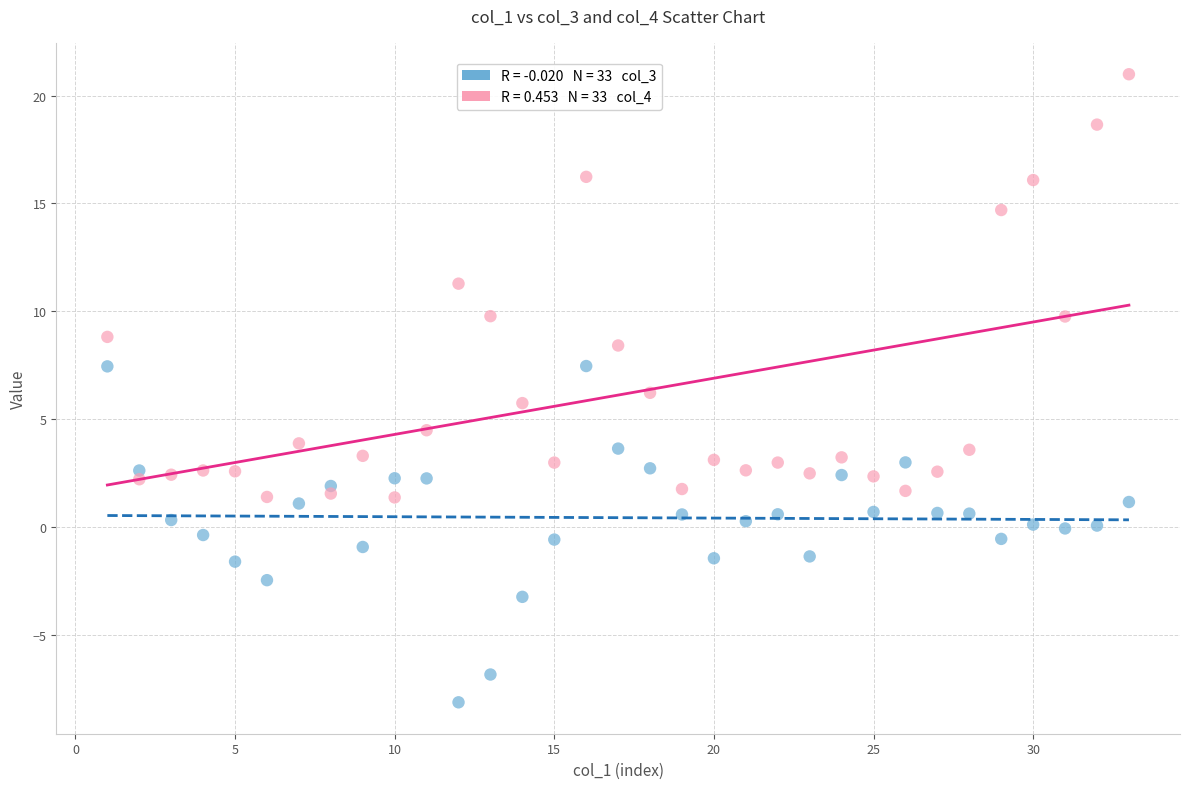

Across all data points, what is the range of Y values (max minus min)?

29.1